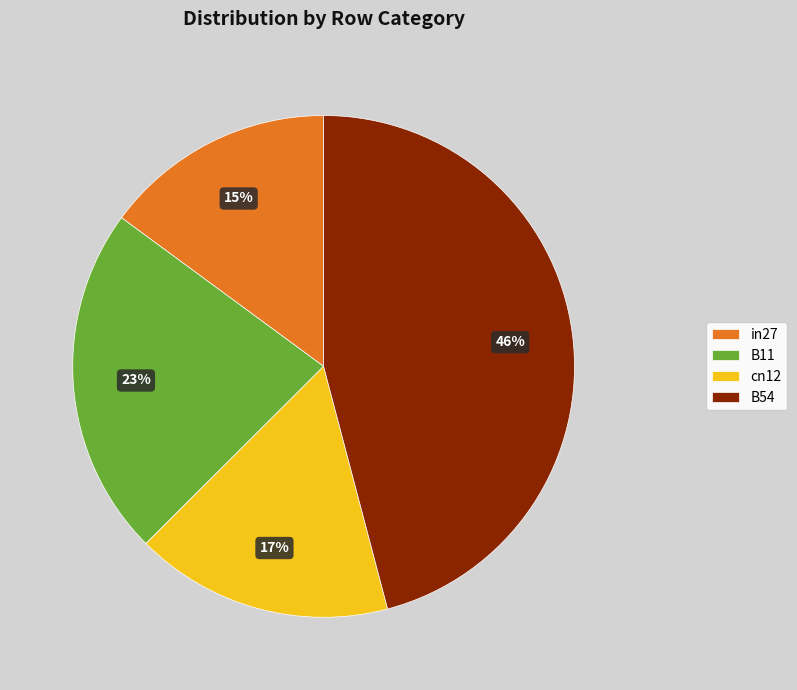

The in27 slice represents 29% of the pie. True or false?

False